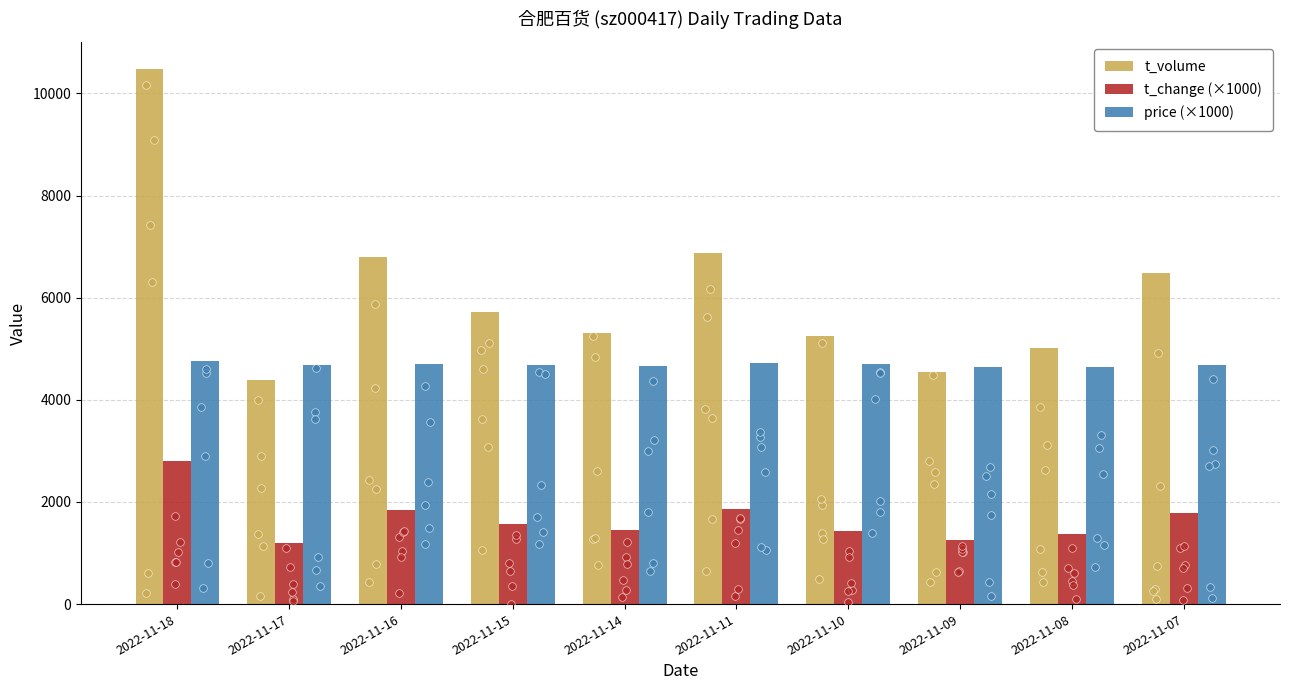

Which series has the largest Y range (max minus min)?

t_volume